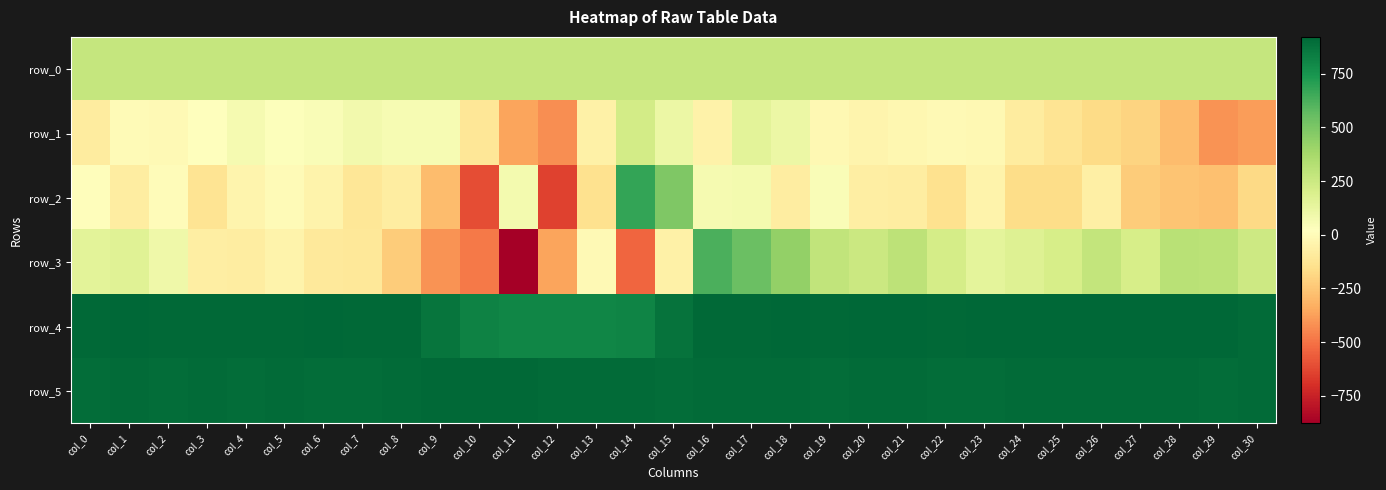

Between col_8 and col_30, which is larger?

col_30